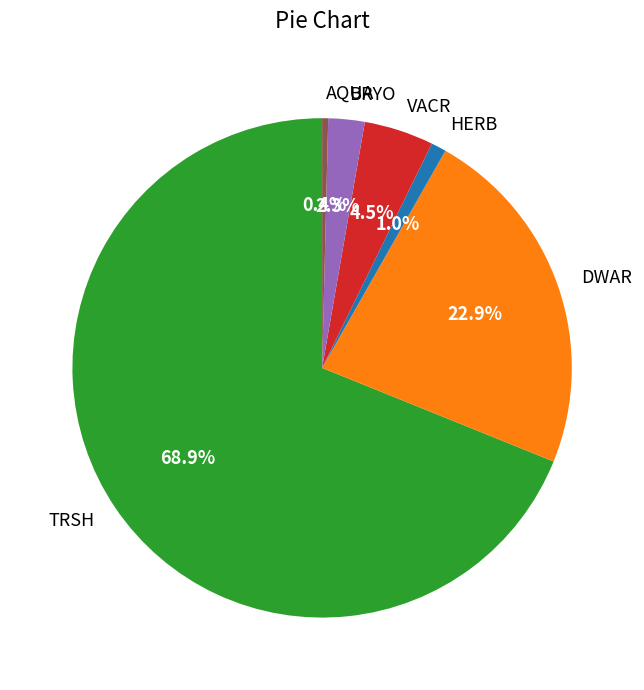

How many segments does this pie chart have?

6